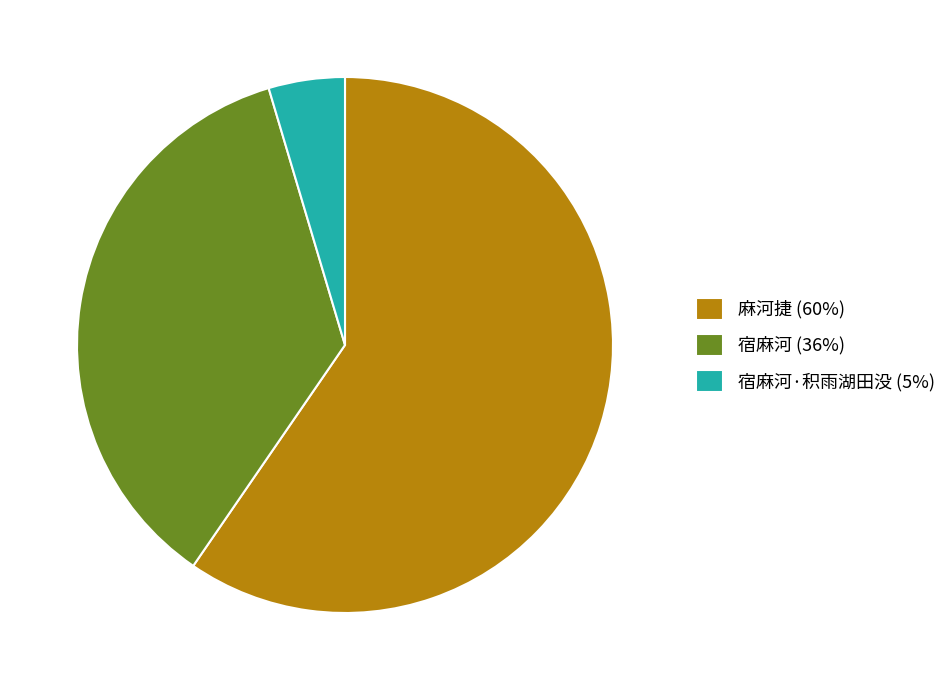

Is the sum of 宿麻河 (36%) and 麻河捷 (60%) greater than half?

Yes